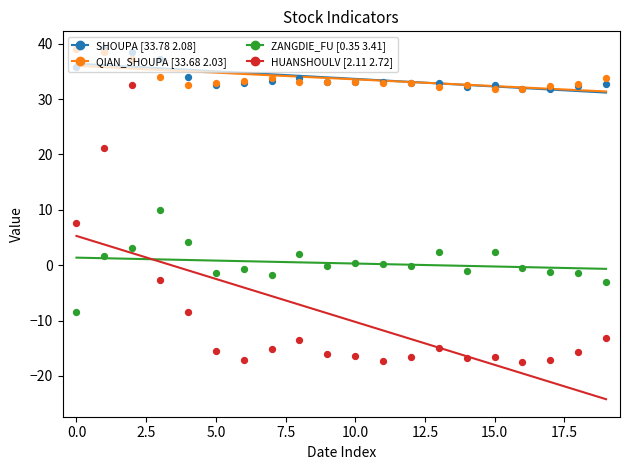

What are all the series names shown in the legend?

SHOUPA, QIAN_SHOUPA, ZANGDIE_FU, HUANSHOULV